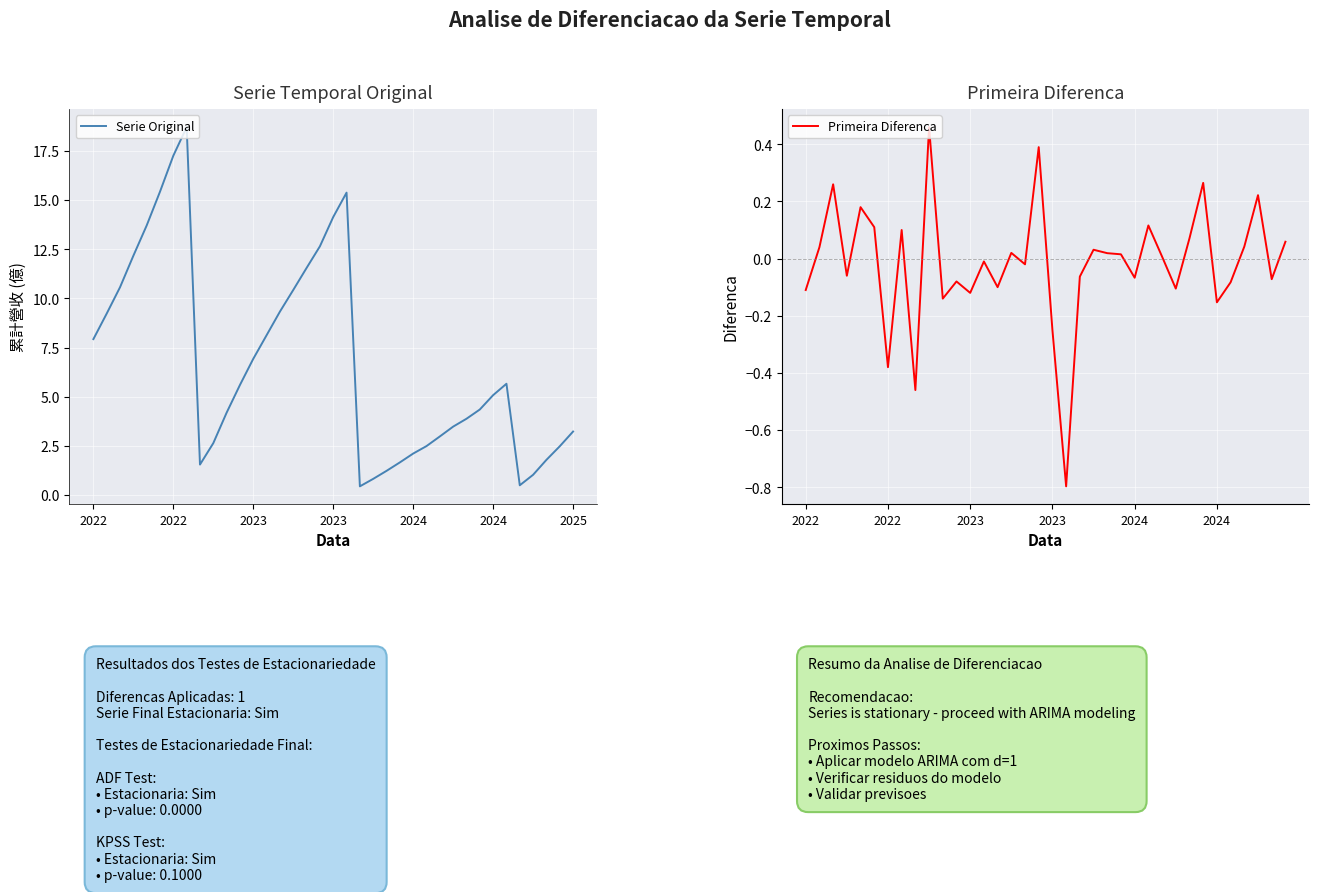

What is the value of the 27th point from the left?

3.0